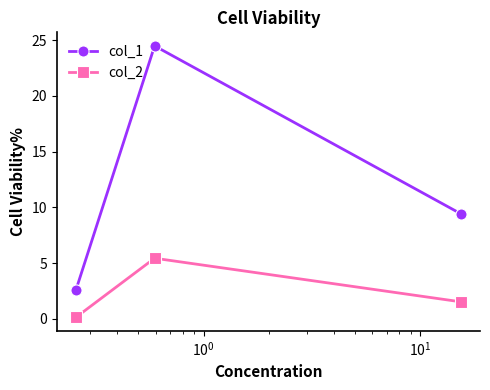

Which series has the largest total across all categories?

col_1